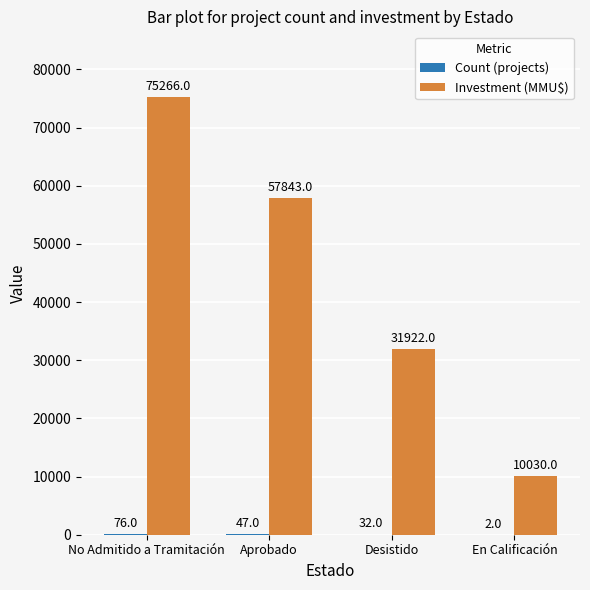

The Investment (MMU$) series shows 75266 at No Admitido a Tramitación. True or false?

True